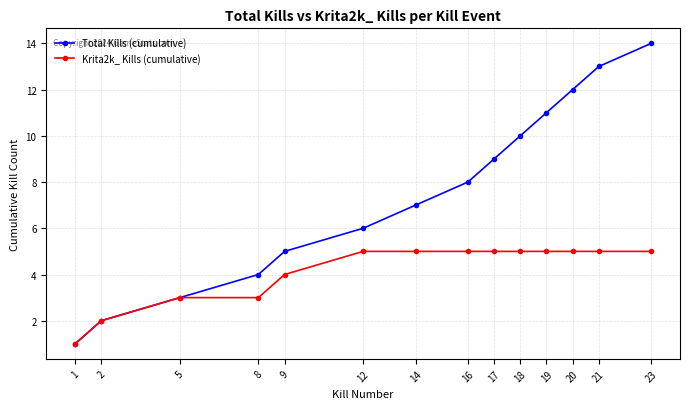

True or false: Total Kills (cumulative) has more than 2 points higher than both neighbors.

False